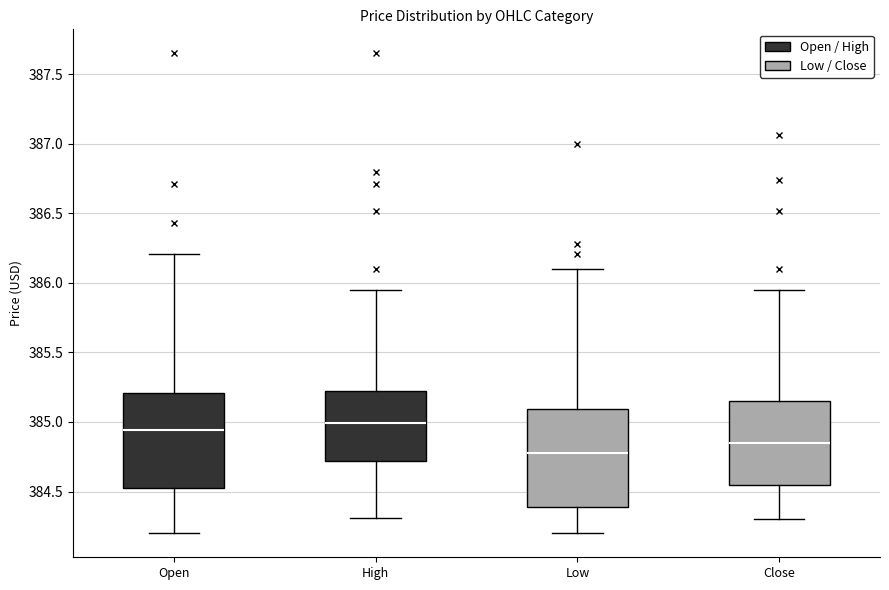

Reading left to right, transcribe this box plot: for each box, give where its median line is, the range the box spans, and where its two whiskers end, as read against the y-axis. The values are not printed on the chart, so give them approximately, as read against the axis.

Open: median 384.95, box 384.55 to 385.20, whiskers 384.20 to 386.20
High: median 385.00, box 384.70 to 385.20, whiskers 384.30 to 385.95
Low: median 384.80, box 384.40 to 385.10, whiskers 384.20 to 386.10
Close: median 384.85, box 384.55 to 385.15, whiskers 384.30 to 385.95